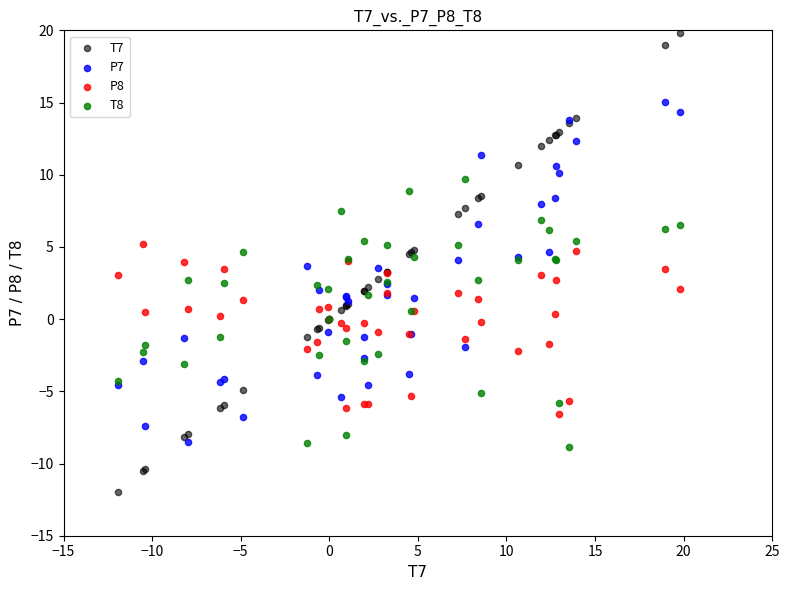

What are all the series names shown in the legend?

T7, P7, P8, T8